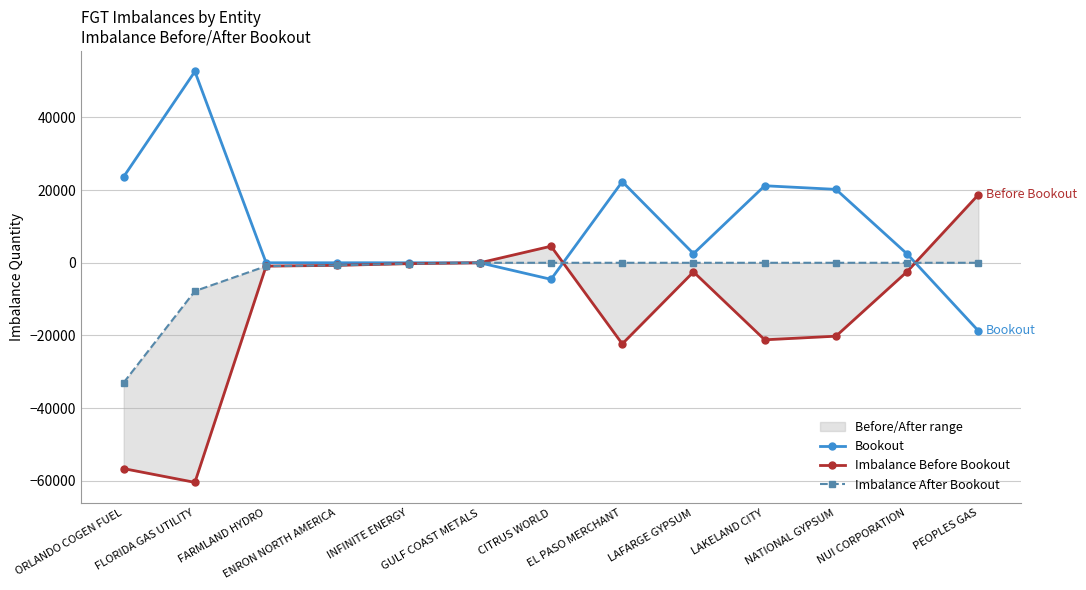

Reading left to right, list all the values displayed in this chart.

Bookout: 23668	52647	0	0	0	0	-4558	22324	2514	21197	20200	2410	-18745
Imbalance Before Bookout: -56646	-60434	-919	-703	-246	-8	4558	-22324	-2514	-21197	-20200	-2410	18745
Imbalance After Bookout: -32978	-7787	-919	-703	-246	-8	0	0	0	0	0	0	0